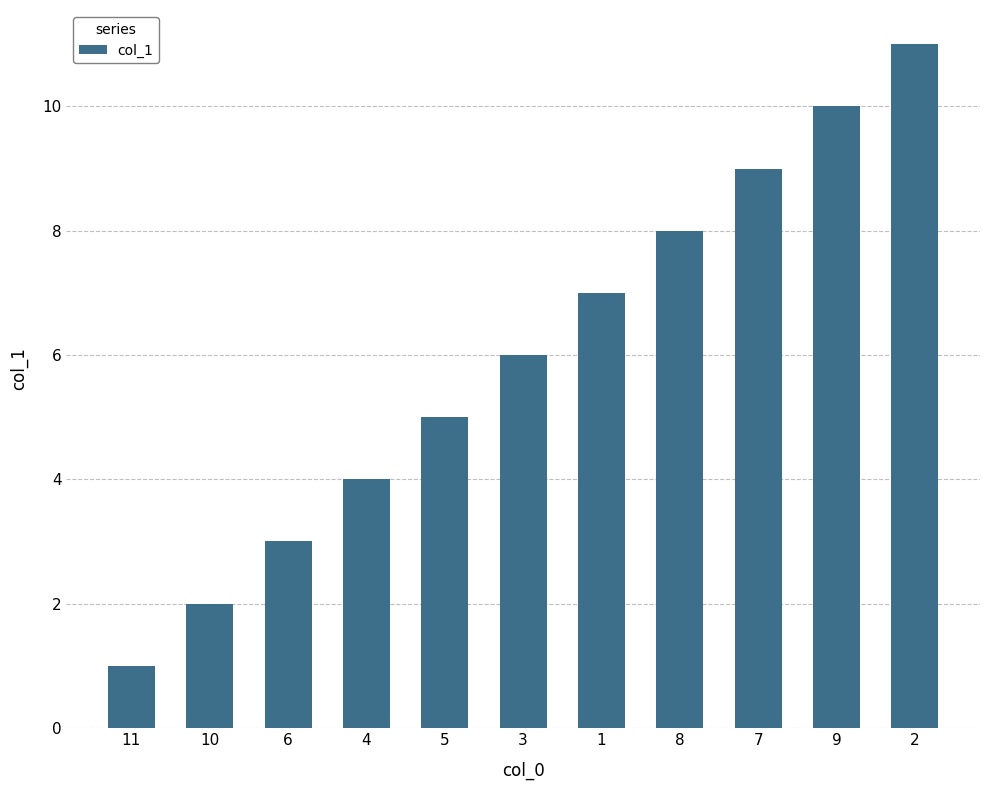

What is the maximum value shown in the chart?

11